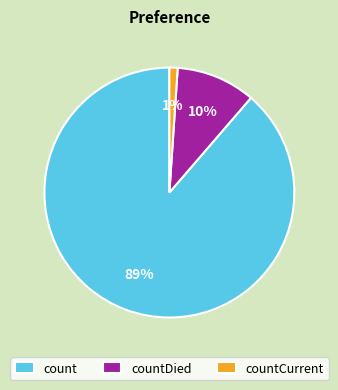

To the nearest percent, what is the difference between the largest and smallest slice percentages?

88%